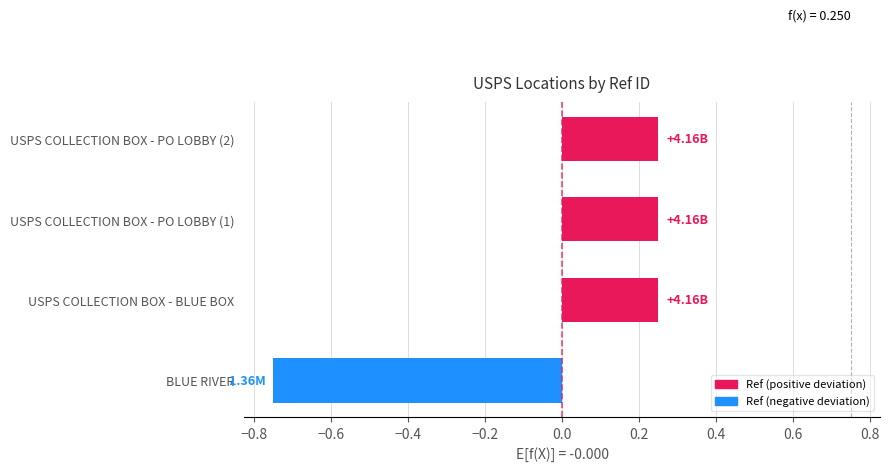

What is the sum of the values at USPS COLLECTION BOX - BLUE BOX and USPS COLLECTION BOX - PO LOBBY (1)?

0.5